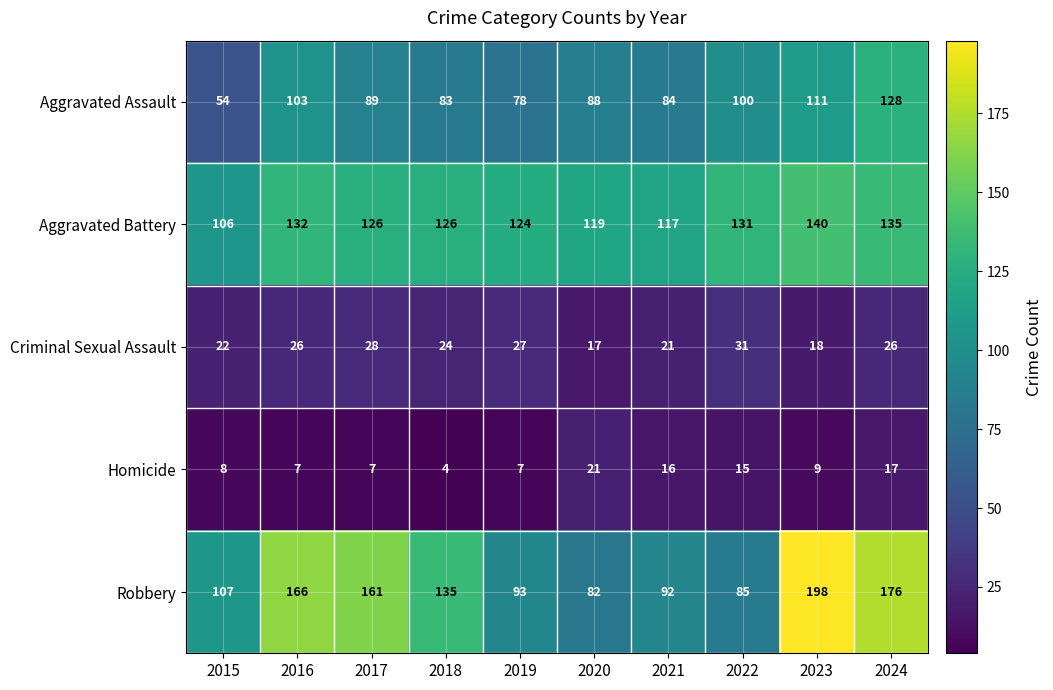

What is the spread (max minus min) of values at 2021?

101